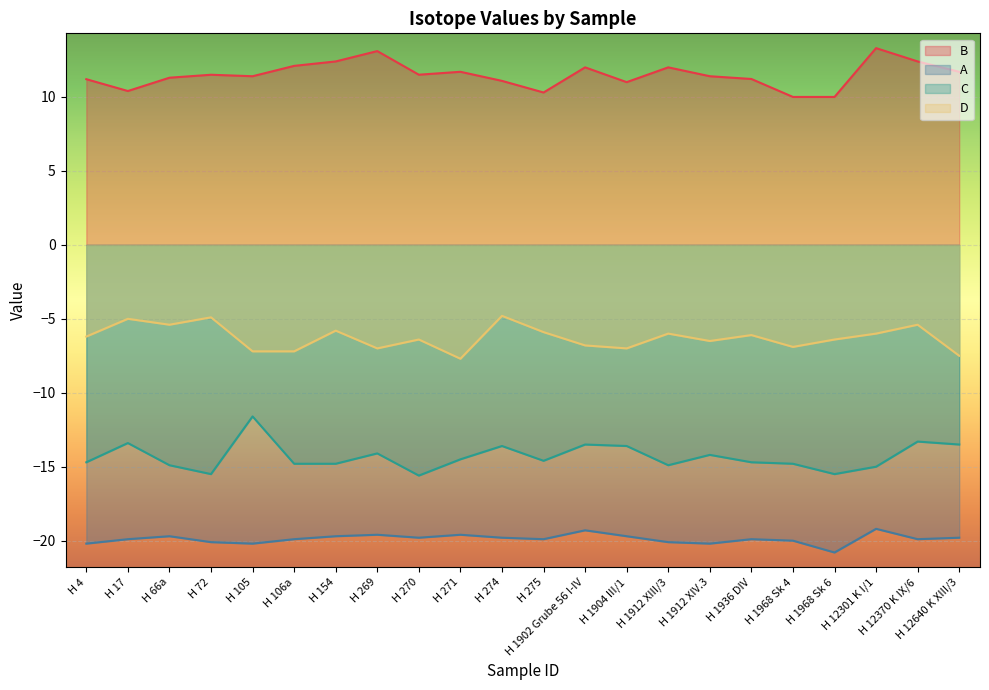

True or false: C and D intersect in this chart.

False